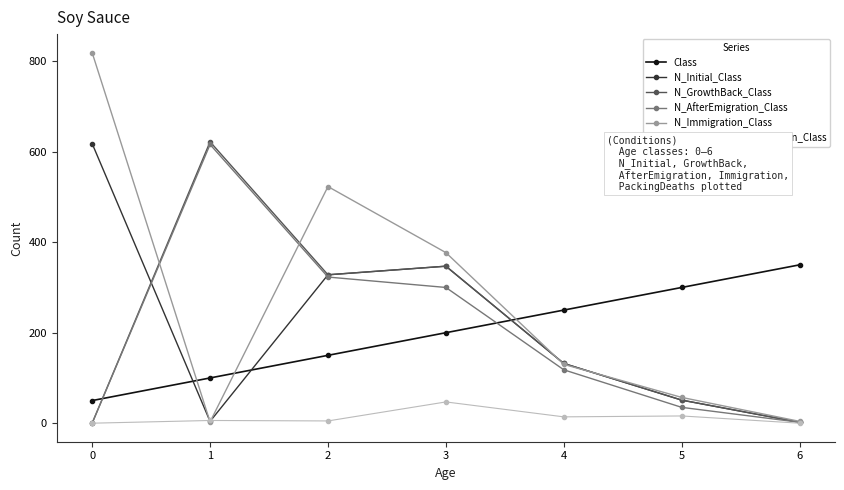

True or false: N_AfterEmigration_Class and N_Initial_Class cross at least once.

True